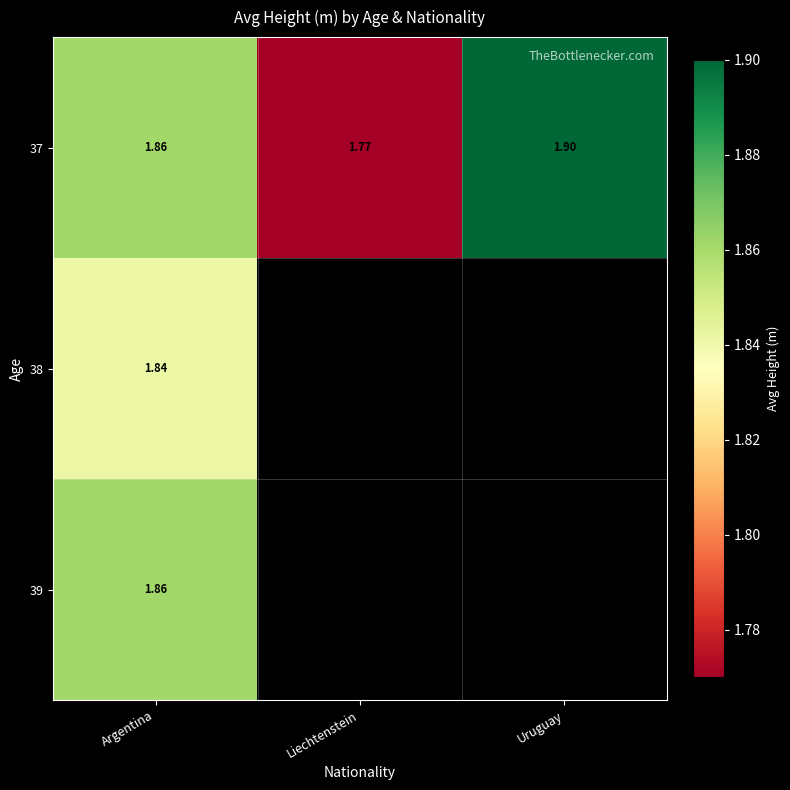

How many series are shown in this chart?

3